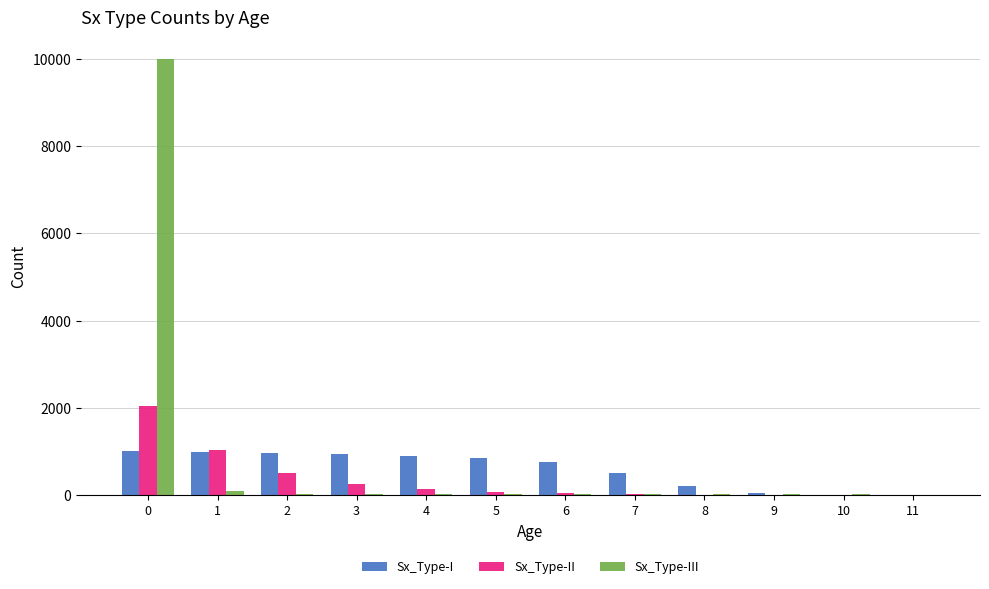

What is the maximum value for Sx_Type-I?

1000